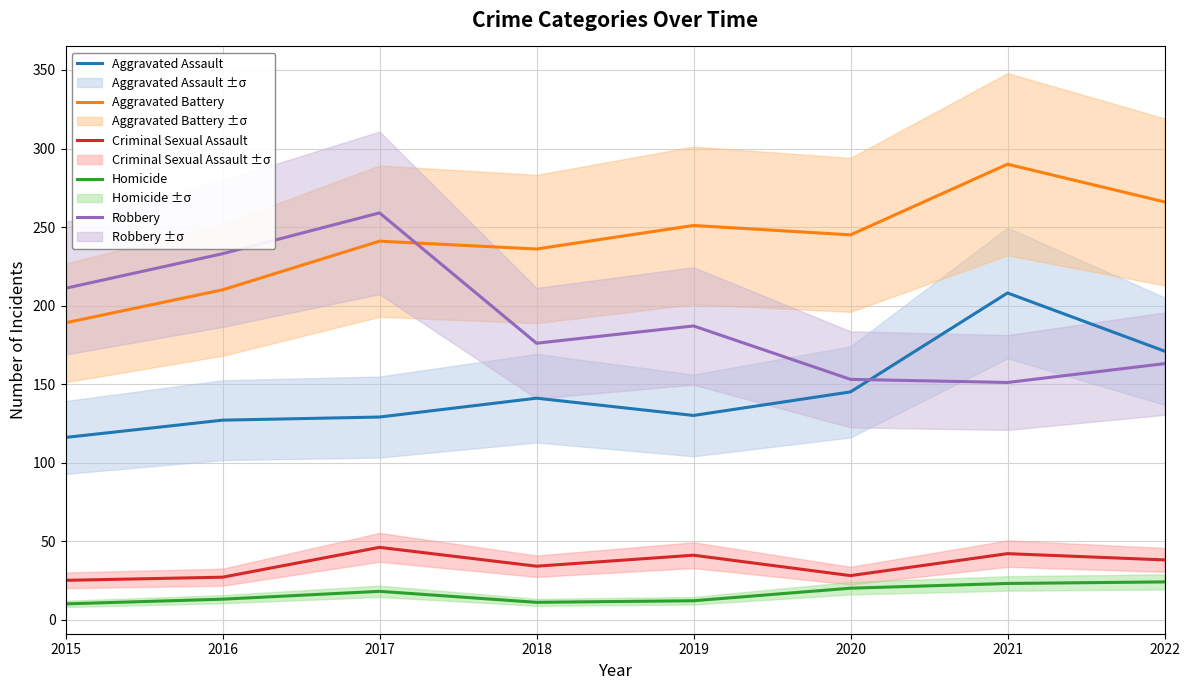

What is the value of the Aggravated Battery point at the 4th from the left?

236